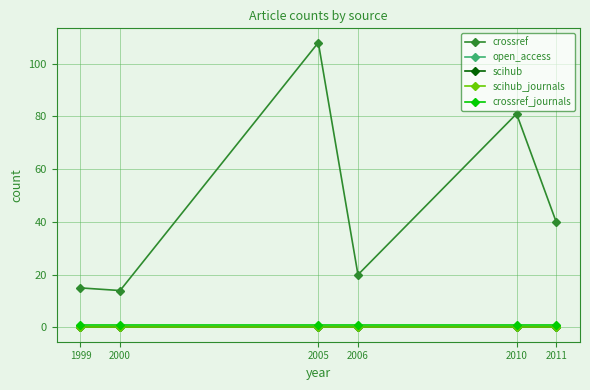

Is the value of scihub_journals at 2000 greater than the value of open_access at 2010?

No